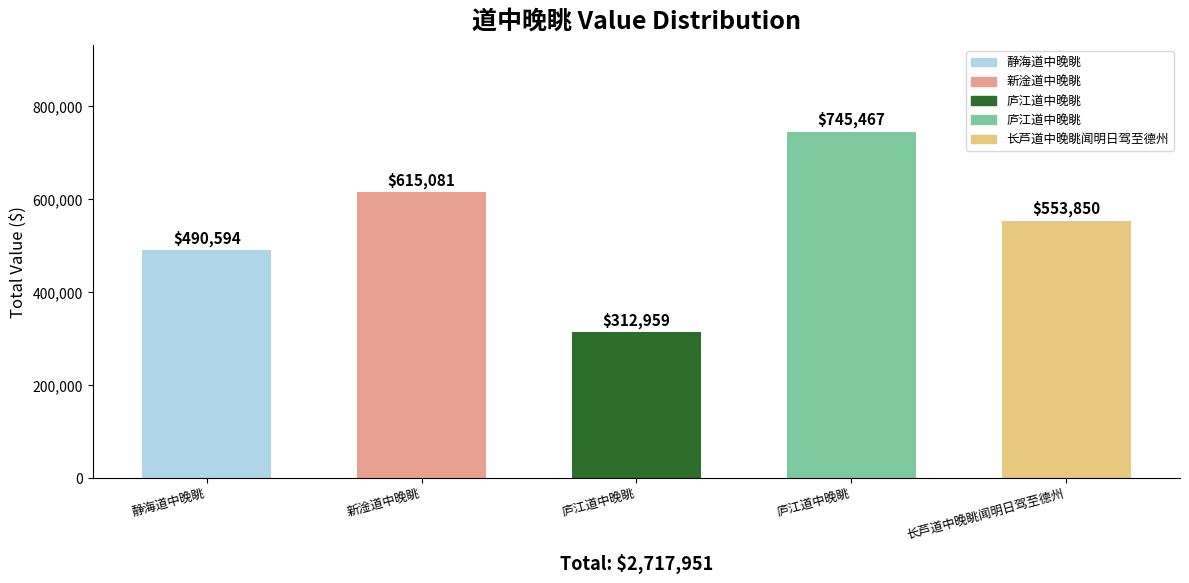

What is the greatest value displayed?

745467